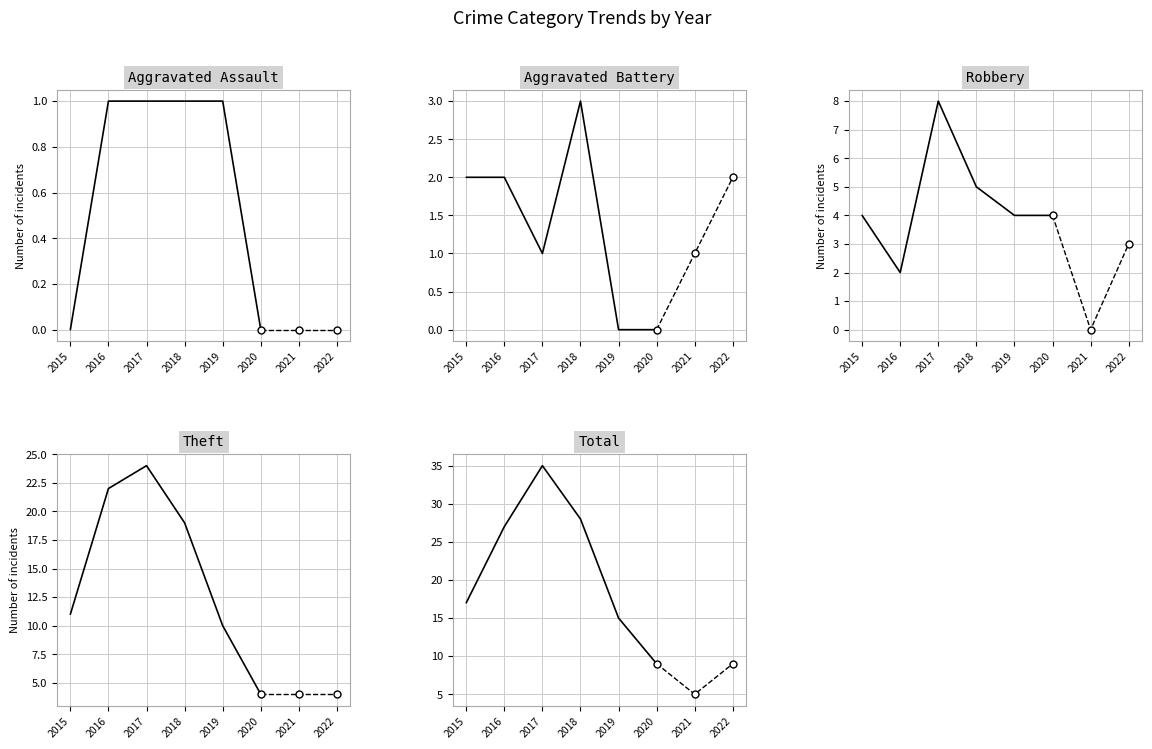

Which label corresponds to the smallest value in the chart?

2015